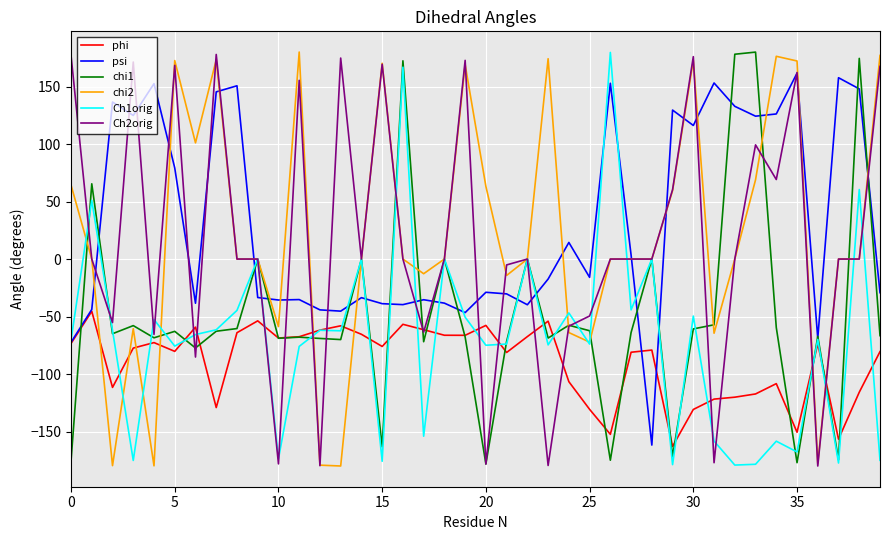

What is the maximum value shown in the chart?

180.0